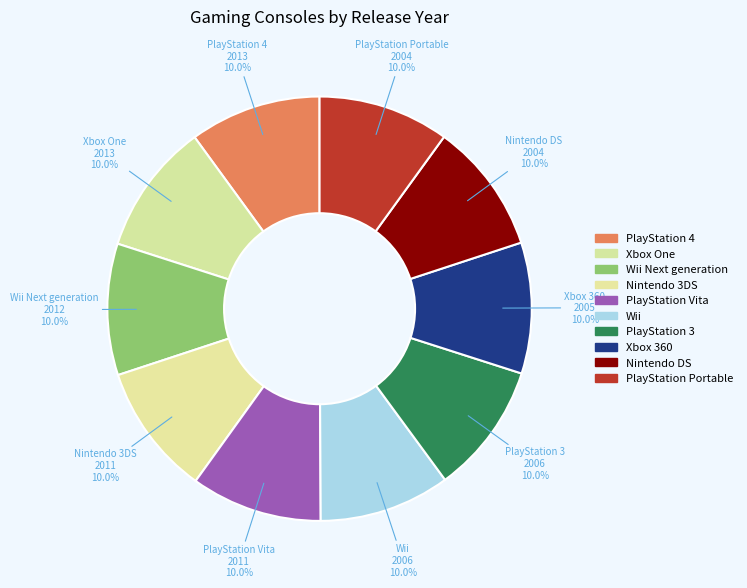

Is there a majority slice in this chart?

No